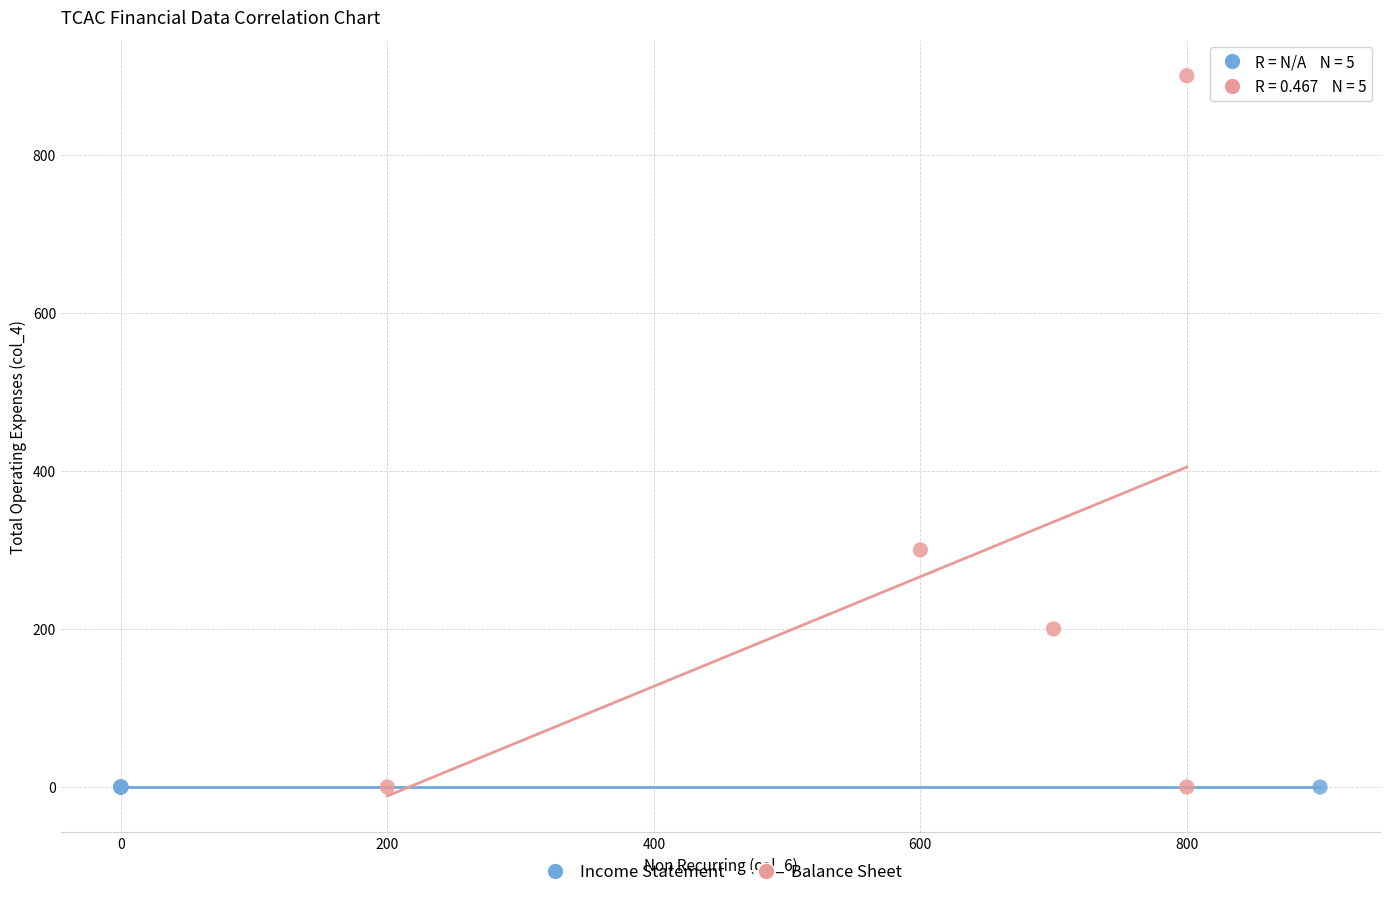

Which series contains the highest Y value?

Balance Sheet